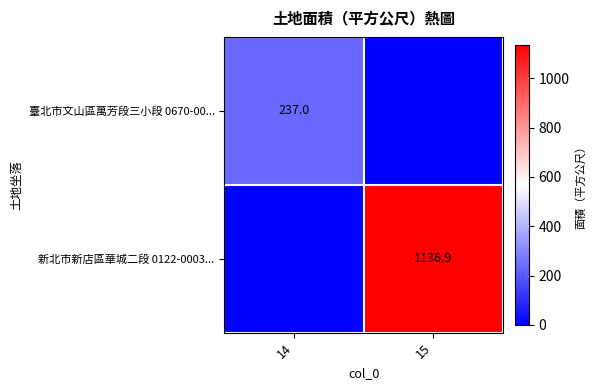

The value of 新北市新店區華城二段 0122-0003... at 15 is 1941.9. True or false?

False